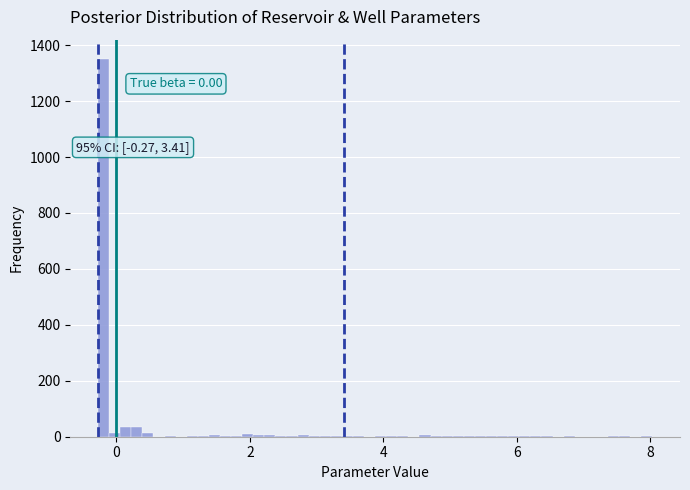

Around what value on the x-axis is the tallest bar? Give the approximate position of its centre, as read against the axis.

-0.2